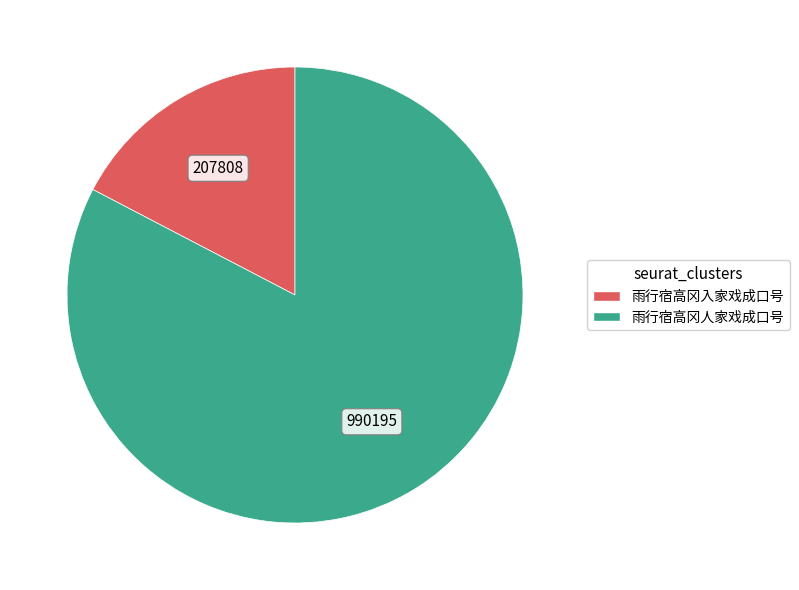

Does 雨行宿高冈入家戏成口号 account for over 50% of the chart?

No